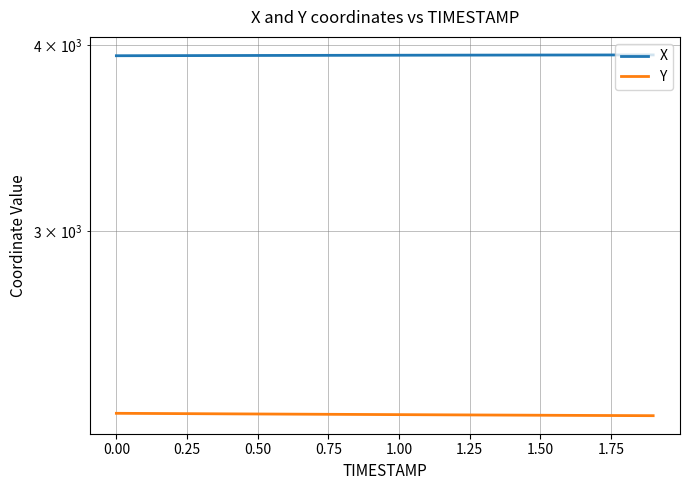

What is the total value across all series at 0.00?

6199.6